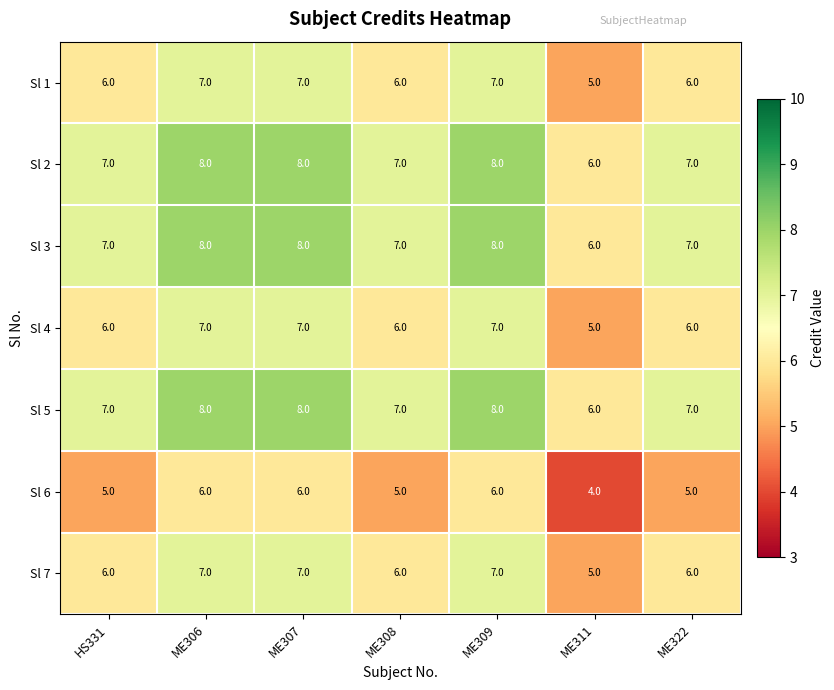

Count the number of data series in this chart.

7